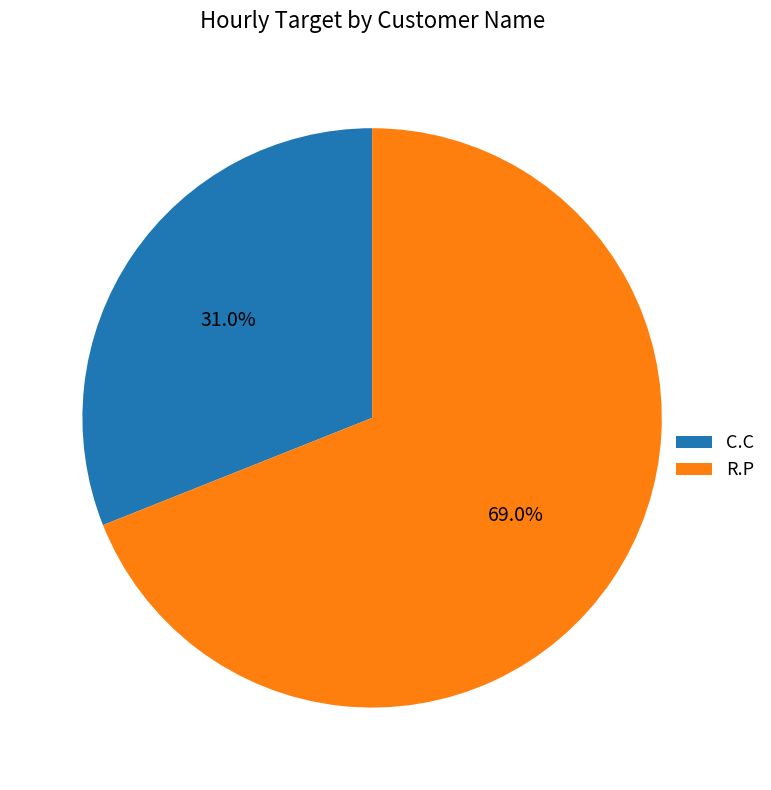

Is R.P the majority of the pie?

Yes